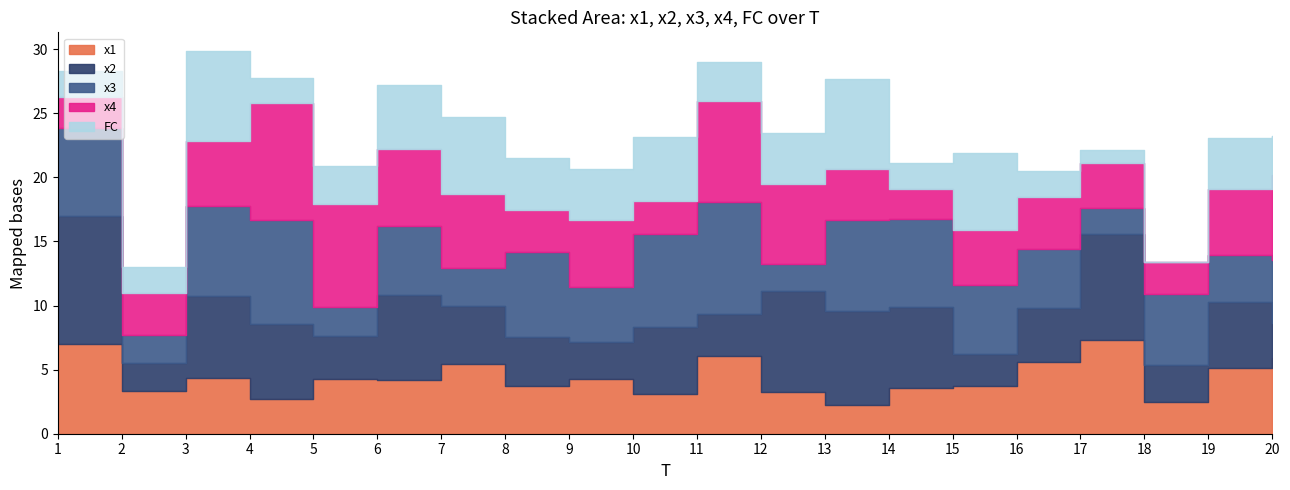

Rank the series by their maximum value, from highest to lowest.

x2, x4, x3, x1, FC